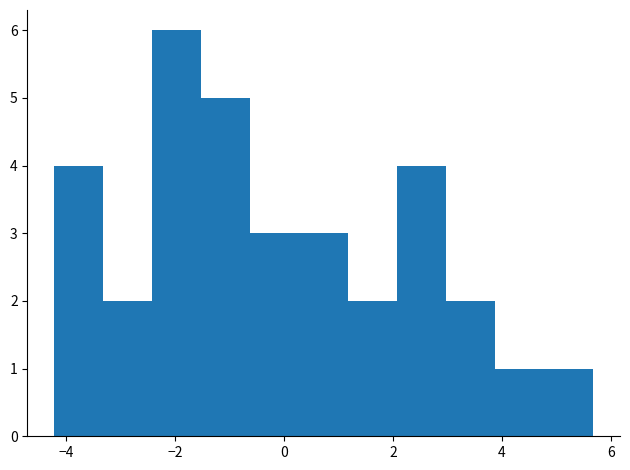

Reading left to right, list every bar in this chart as the range it spans on the x-axis followed by its height. Neither the bar edges nor the heights are printed on the chart, so give them approximately, as read against the axes.

-4.2 to -3.4: 4
-3.4 to -2.4: 2
-2.4 to -1.6: 6
-1.6 to -0.6: 5
-0.6 to 0.2: 3
0.2 to 1.2: 3
1.2 to 2.0: 2
2.0 to 3.0: 4
3.0 to 3.8: 2
3.8 to 4.8: 1
4.8 to 5.6: 1